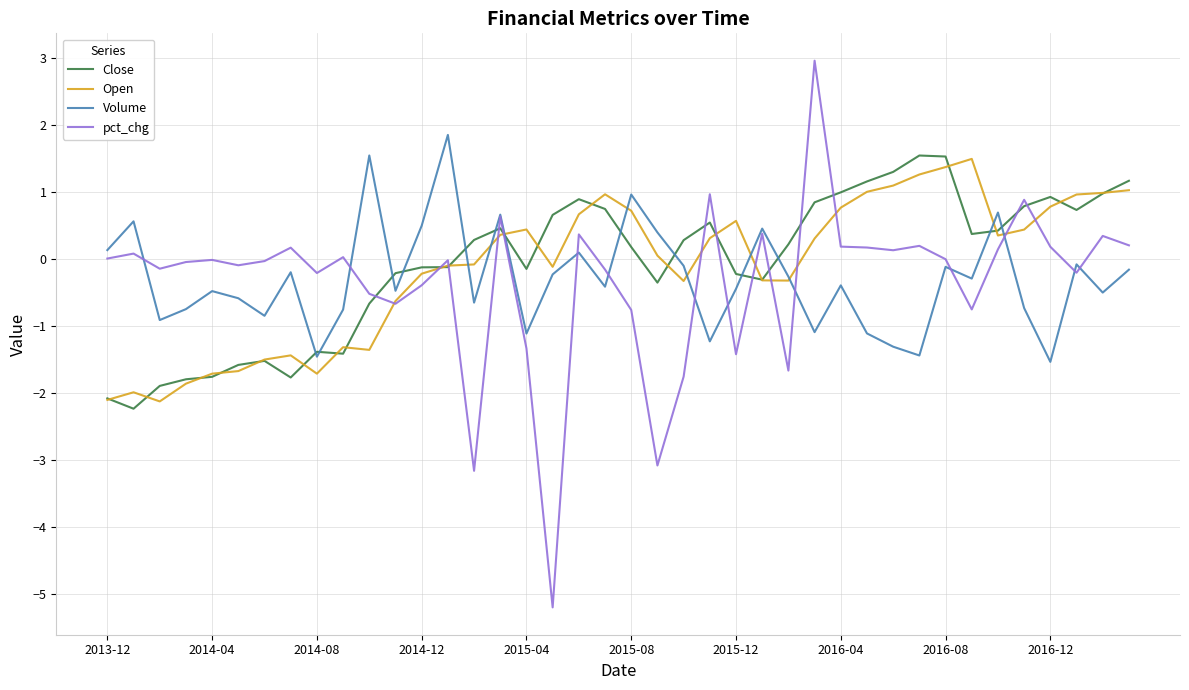

What is the minimum value shown in the chart?

-5.2